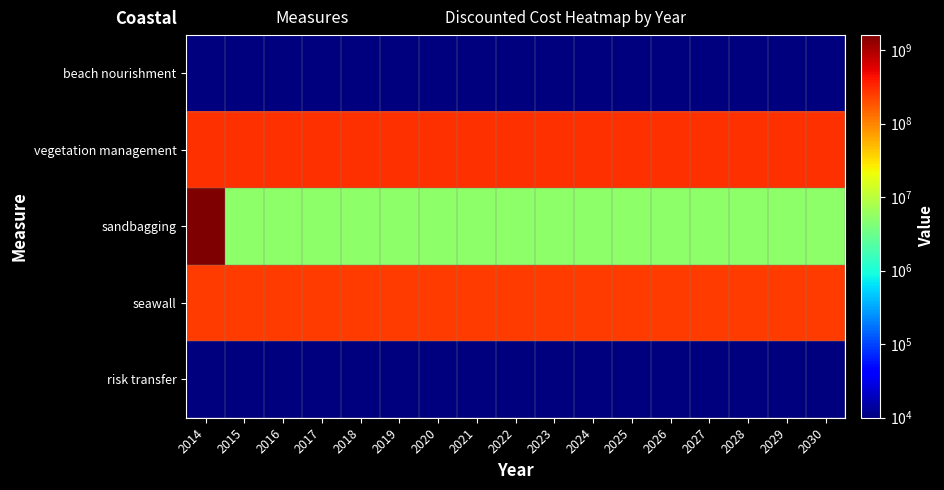

Reading left to right, list all the values displayed in this chart.

beach nourishment: 2014=10000	2015=10000	2016=10000	2017=10000	2018=10000	2019=10000	2020=10000	2021=10000	2022=10000	2023=10000	2024=10000	2025=10000	2026=10000	2027=10000	2028=10000	2029=10000	2030=10000
vegetation management: 2014=290000000	2015=290000000	2016=290000000	2017=290000000	2018=290000000	2019=290000000	2020=290000000	2021=290000000	2022=290000000	2023=290000000	2024=290000000	2025=290000000	2026=290000000	2027=290000000	2028=290000000	2029=290000000	2030=290000000
sandbagging: 2014=1605250000	2015=5250000	2016=5250000	2017=5250000	2018=5250000	2019=5250000	2020=5250000	2021=5250000	2022=5250000	2023=5250000	2024=5250000	2025=5250000	2026=5250000	2027=5250000	2028=5250000	2029=5250000	2030=5250000
seawall: 2014=252000000	2015=252000000	2016=252000000	2017=252000000	2018=252000000	2019=252000000	2020=252000000	2021=252000000	2022=252000000	2023=252000000	2024=252000000	2025=252000000	2026=252000000	2027=252000000	2028=252000000	2029=252000000	2030=252000000
risk transfer: 2014=10000	2015=10000	2016=10000	2017=10000	2018=10000	2019=10000	2020=10000	2021=10000	2022=10000	2023=10000	2024=10000	2025=10000	2026=10000	2027=10000	2028=10000	2029=10000	2030=10000